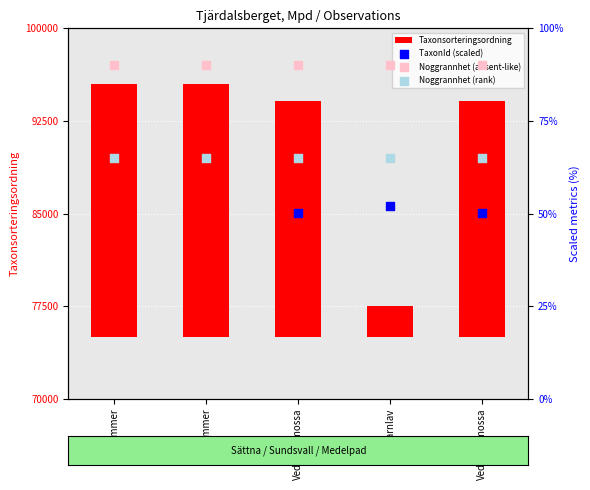

Which series has the widest spread of Y values?

Taxonsorteringsordning